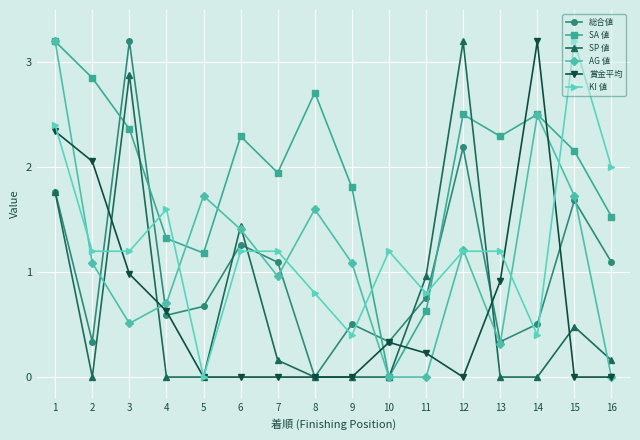

Which category has the lowest value in the SA 値 series?

10